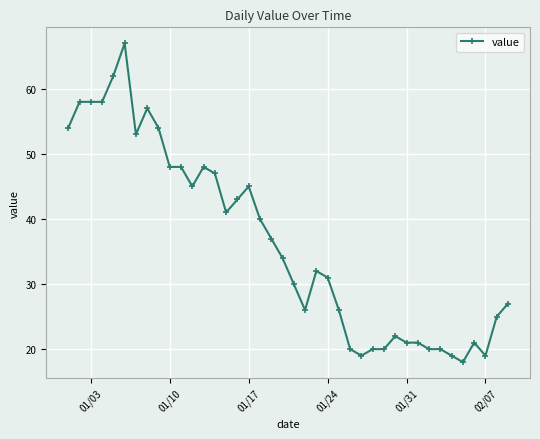

What is the value of the 10th point from the left?

48